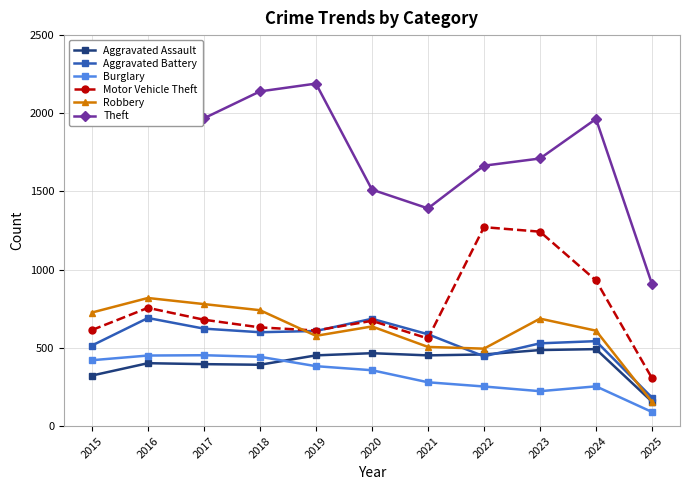

What is the maximum value shown in the chart?

2190